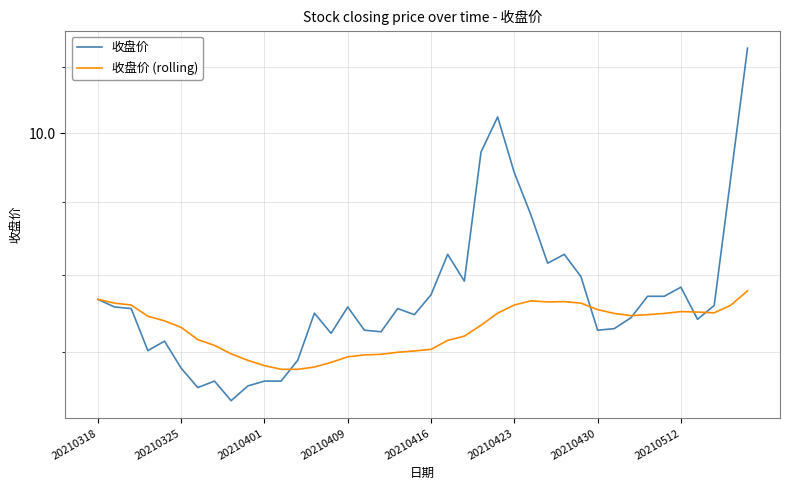

Count the 收盘价 (rolling) values in the range 8 to 9.

40